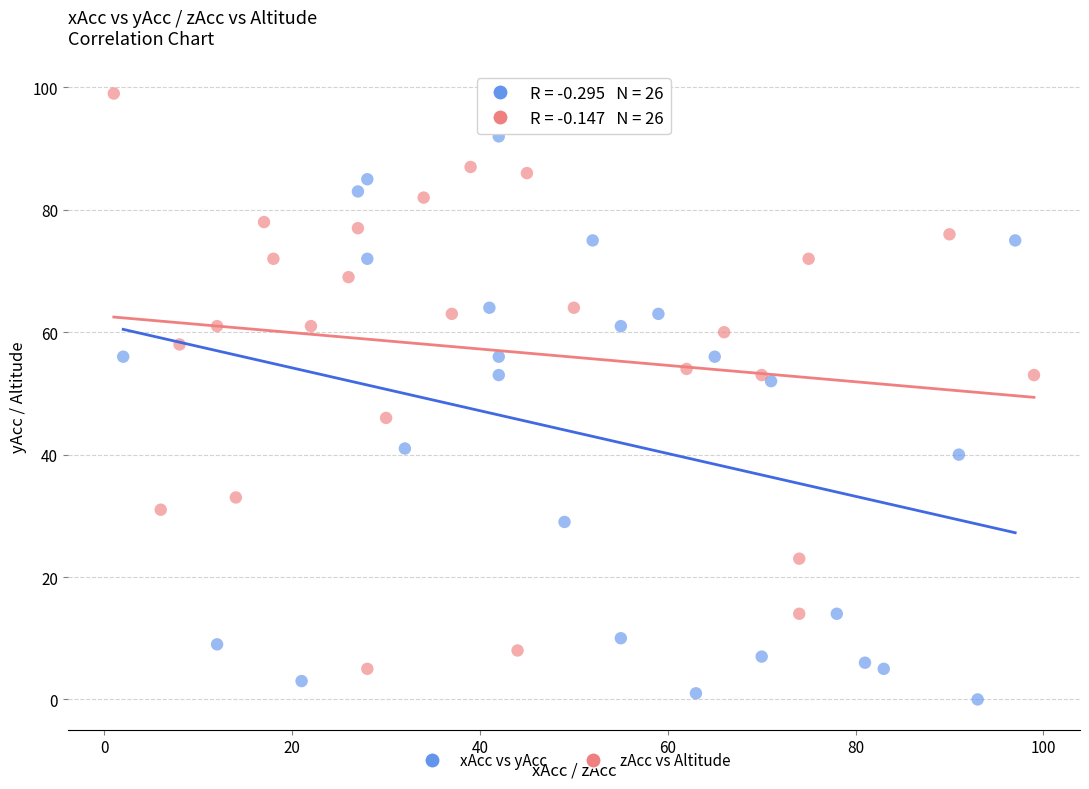

Which series has the widest spread of Y values?

zAcc vs Altitude